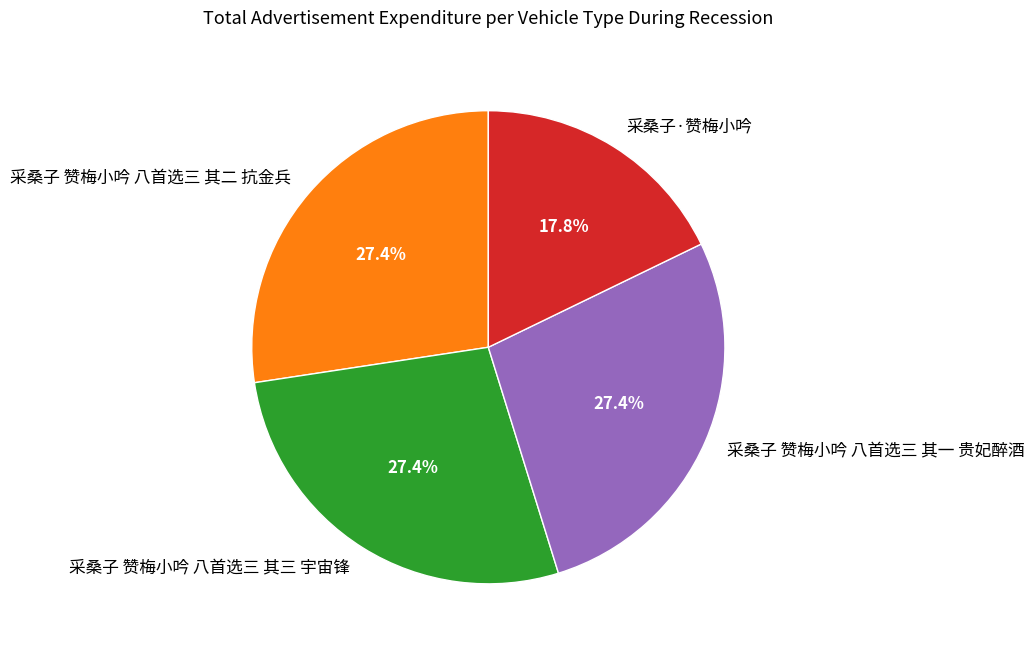

Combined, do 采桑子 赞梅小吟 八首选三 其三 宇宙锋 and 采桑子 赞梅小吟 八首选三 其一 贵妃醉酒 account for over 50%?

Yes